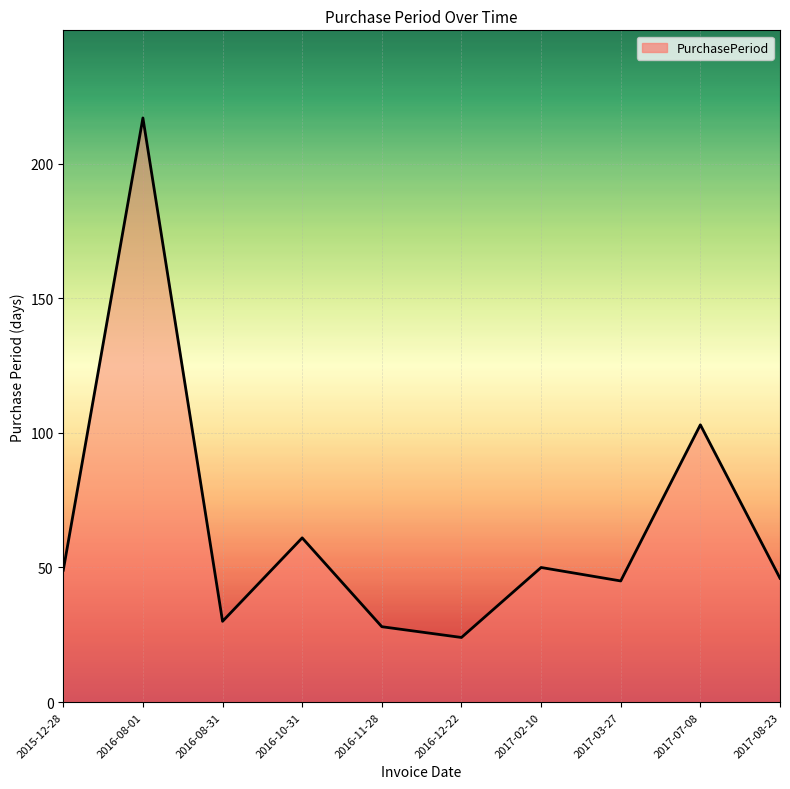

What is the change in value from 2016-10-31 to 2017-07-08?

+42